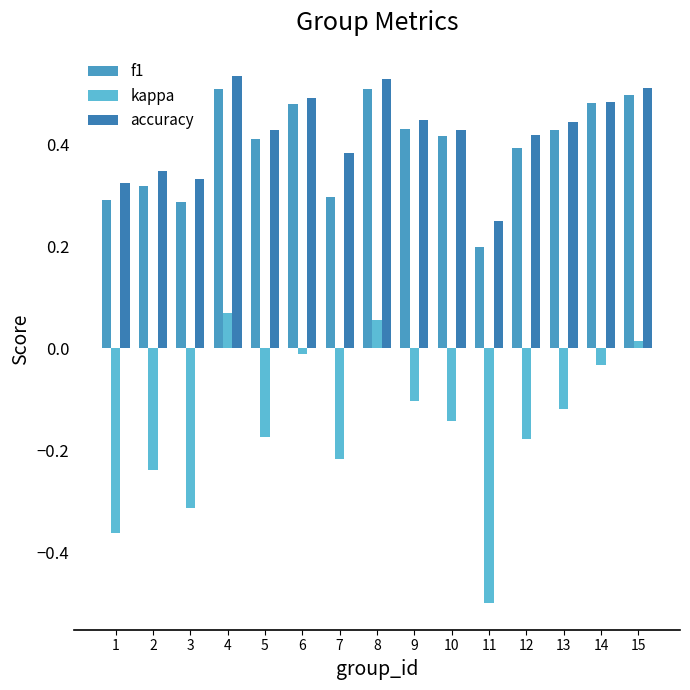

True or false: f1 has a value of 0.2 at 15.

False